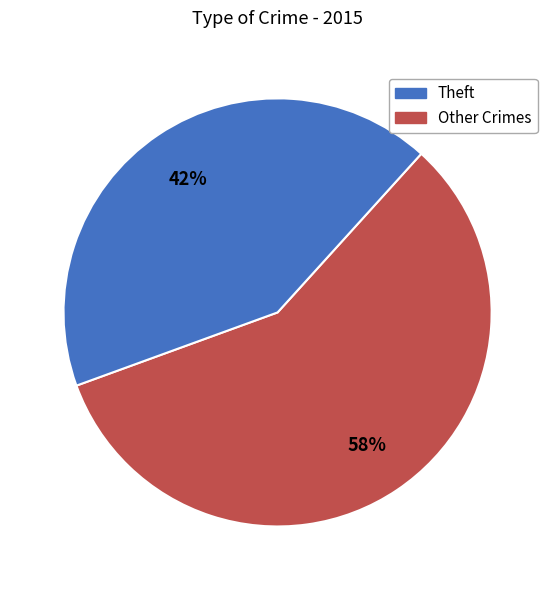

To the nearest percent, what is the average slice percentage?

50%